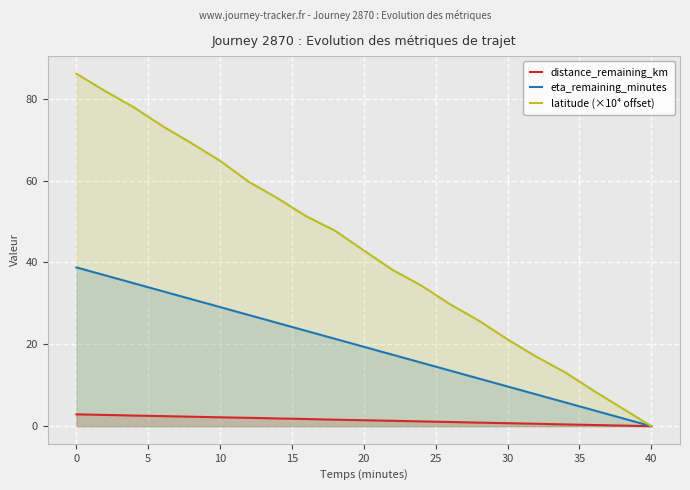

What is the highest value of the distance_remaining_km series?

2.9